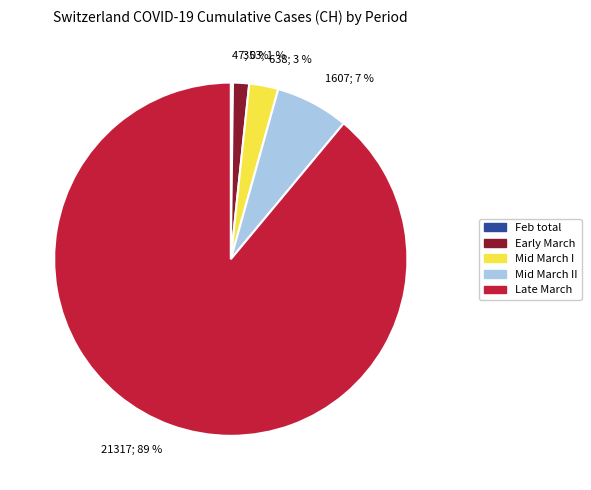

Which has a higher value, Mid March I or Mid March II?

Mid March II